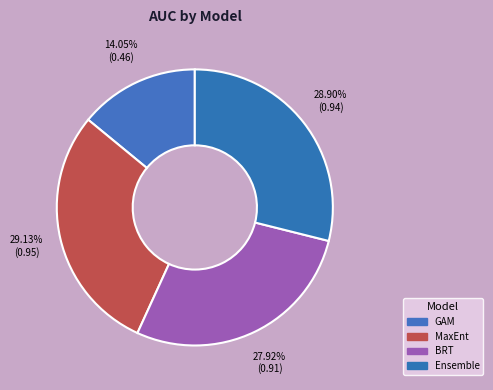

Does MaxEnt represent more than half of the total?

No